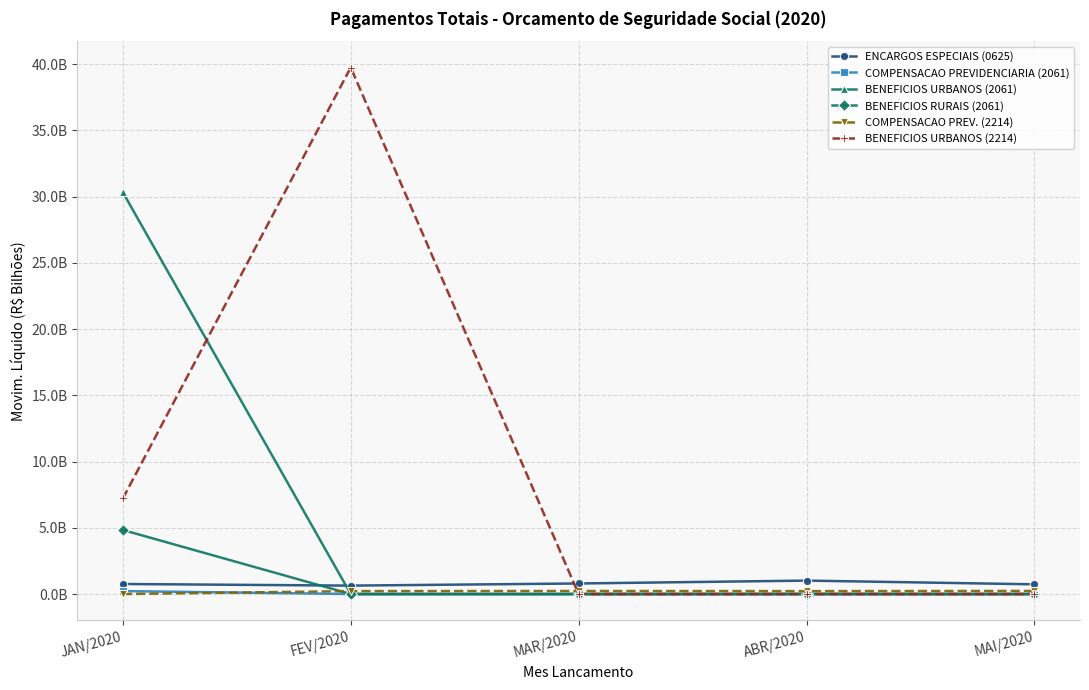

Does the chart display data point markers on the line(s)?

Yes